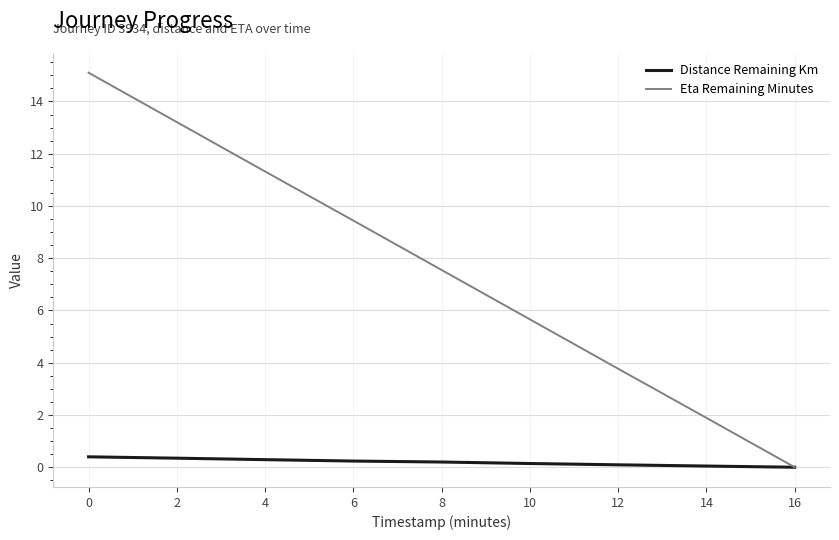

Which series has the largest total across all categories?

Eta Remaining Minutes